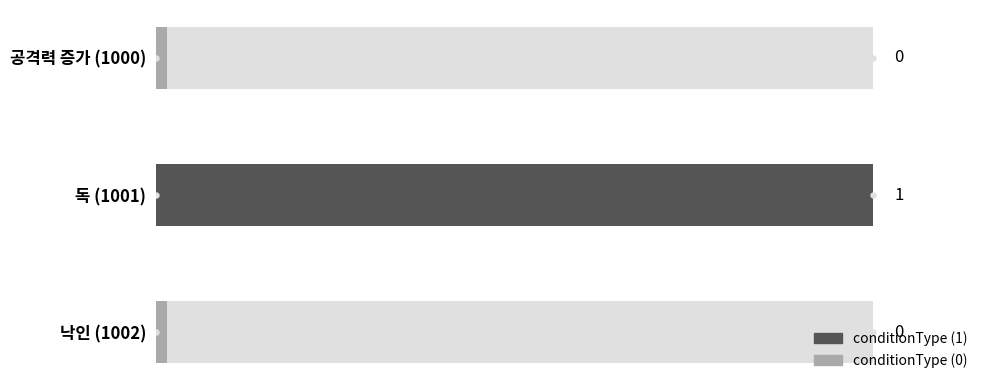

What is the change in value from 독 (1001) to 낙인 (1002)?

-1